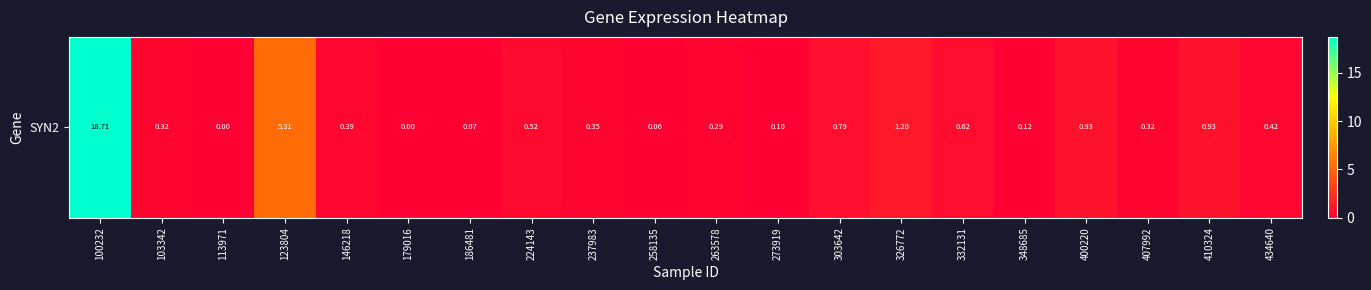

How many data points are above 0?

18